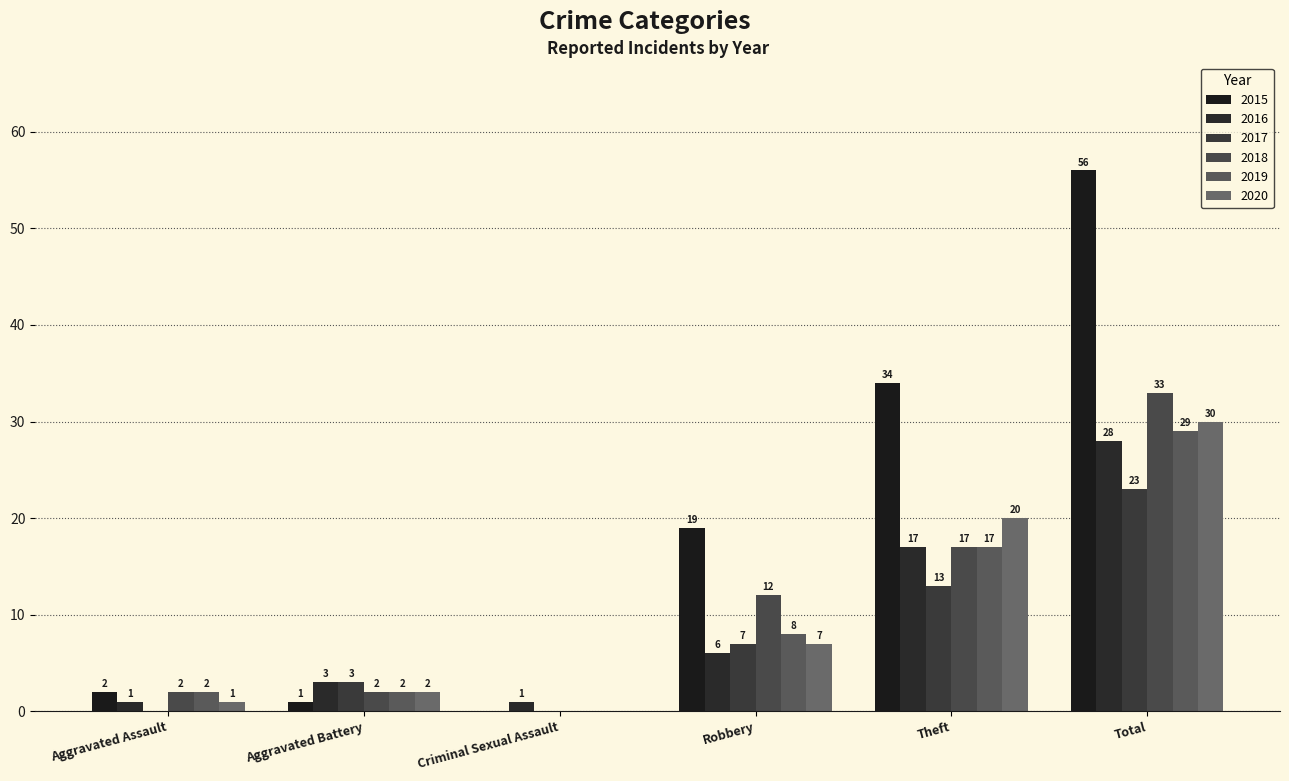

Which series has the largest range (max minus min)?

2015